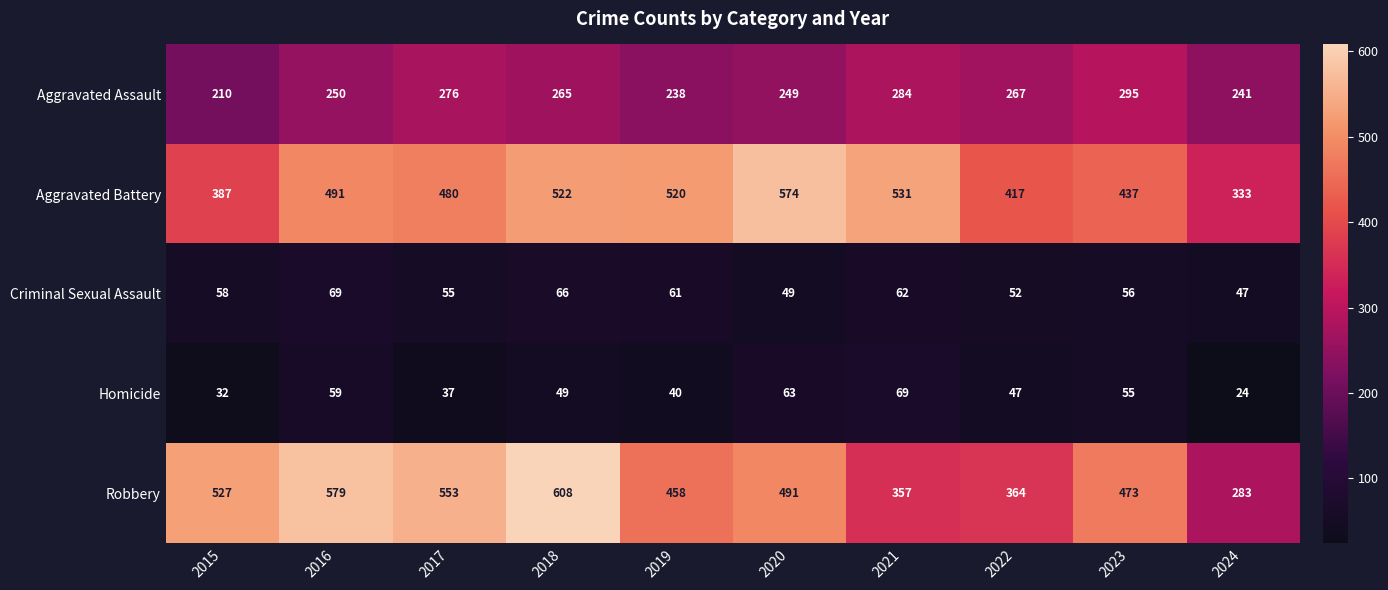

Which category has the lowest value across all series?

2024